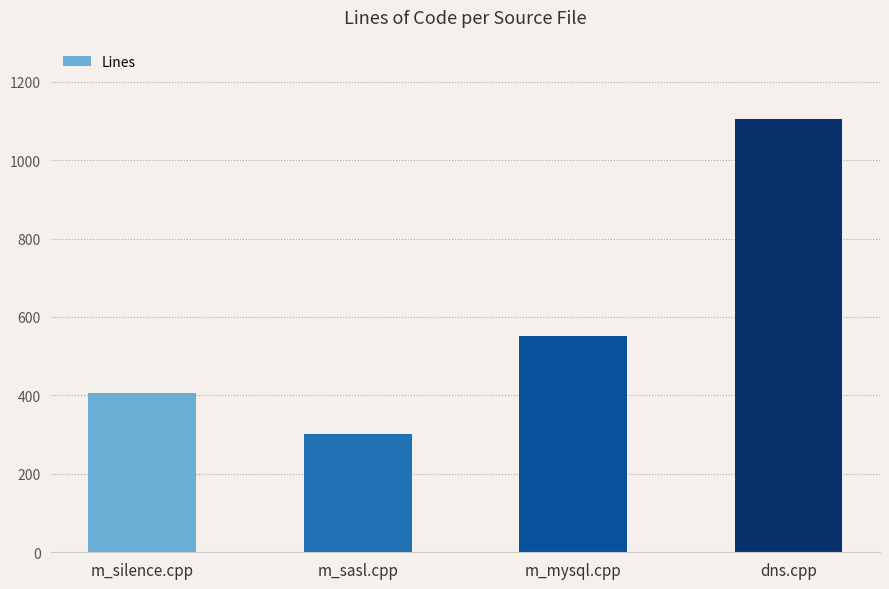

What is the sum of the values at m_mysql.cpp and m_silence.cpp?

957